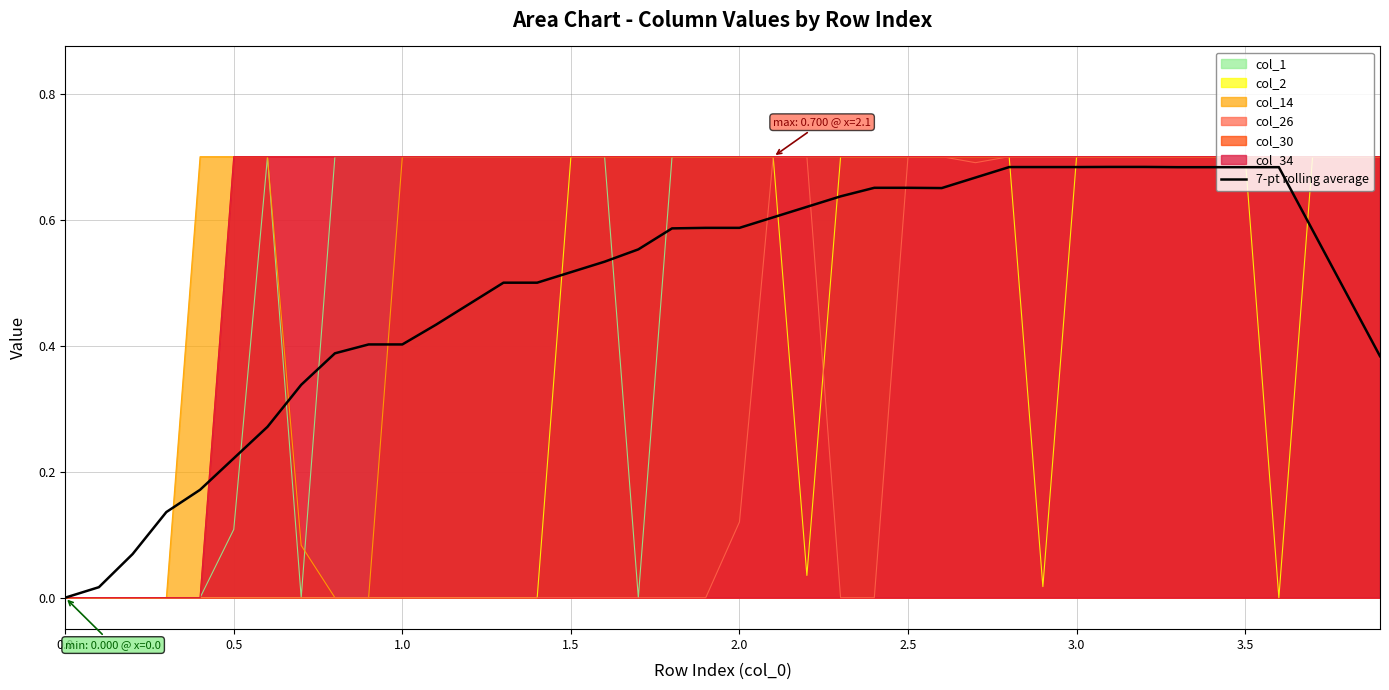

What is the difference between the maximum and minimum values?

0.7